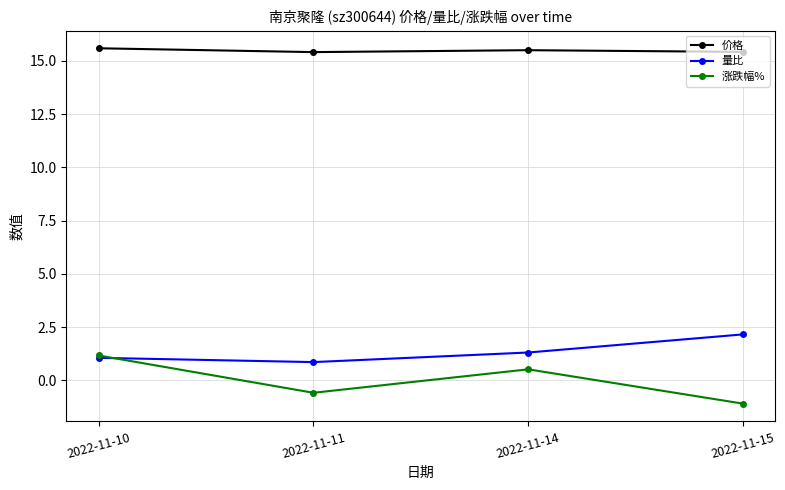

What is the difference between the highest and lowest values at 2022-11-11?

16.0